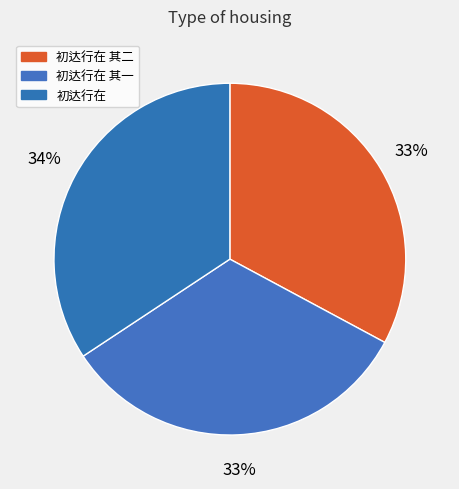

How many segments does this pie chart have?

3